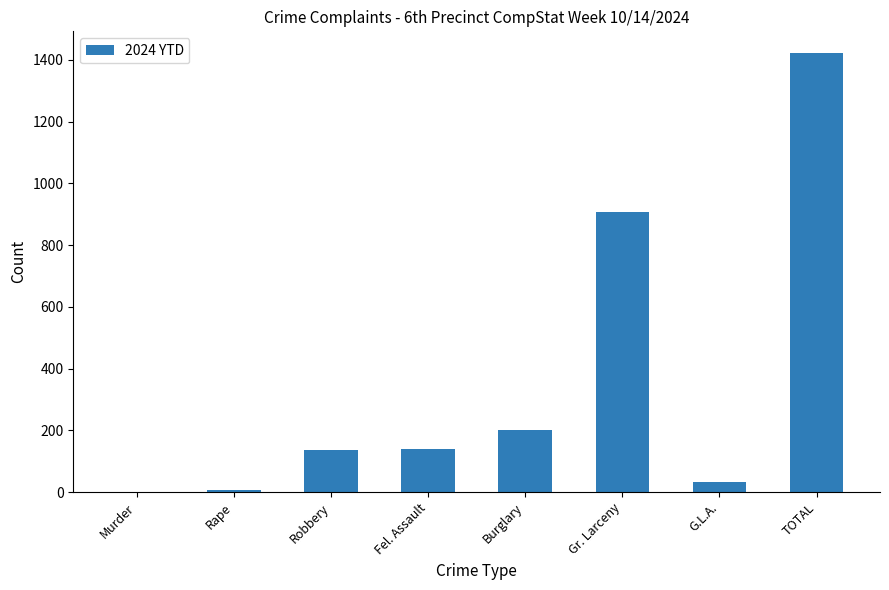

Count the number of data series in this chart.

1